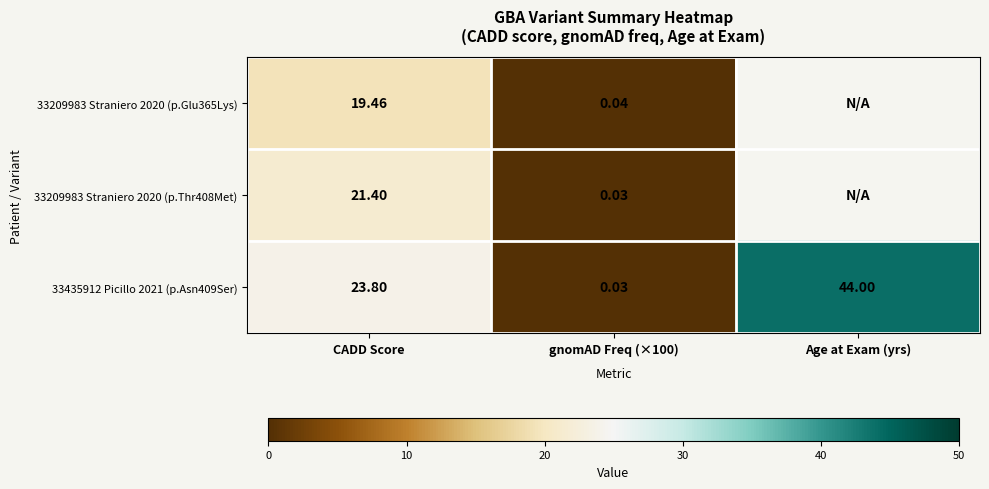

True or false: 33435912 Picillo 2021 (p.Asn409Ser) has a value of 44.0 at Age at Exam (yrs).

True